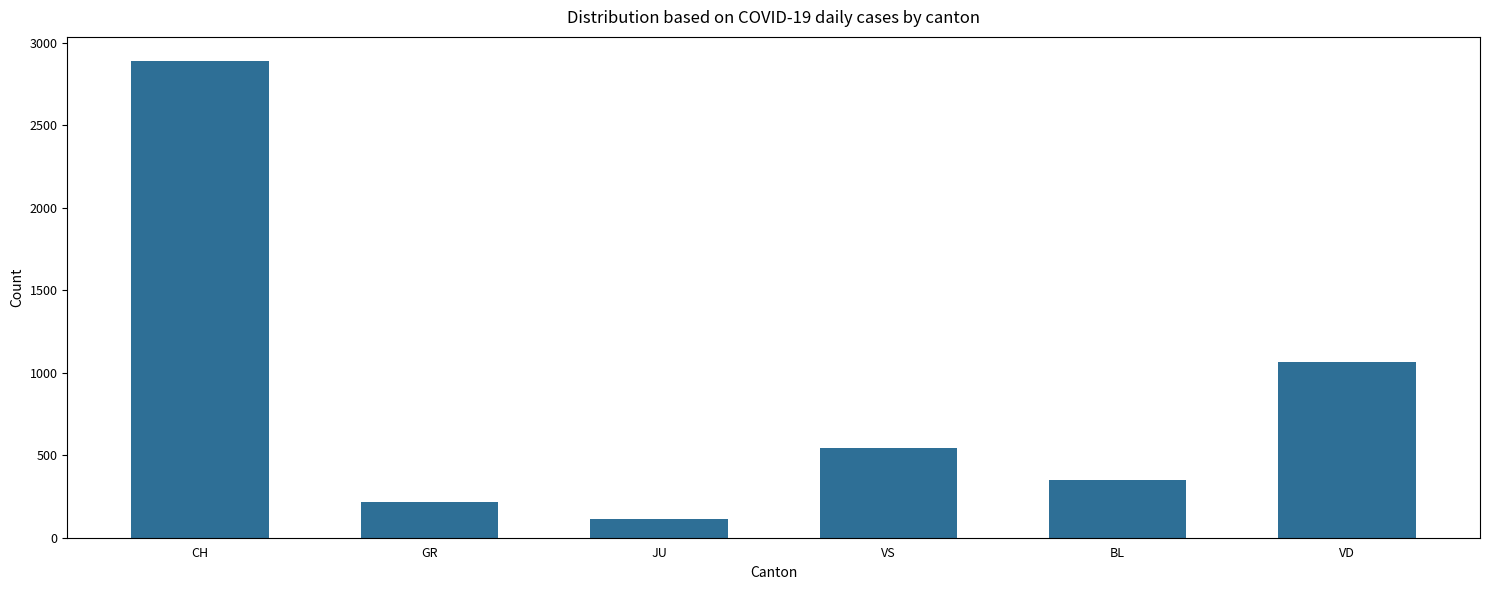

What is the change in value from GR to VS?

+329